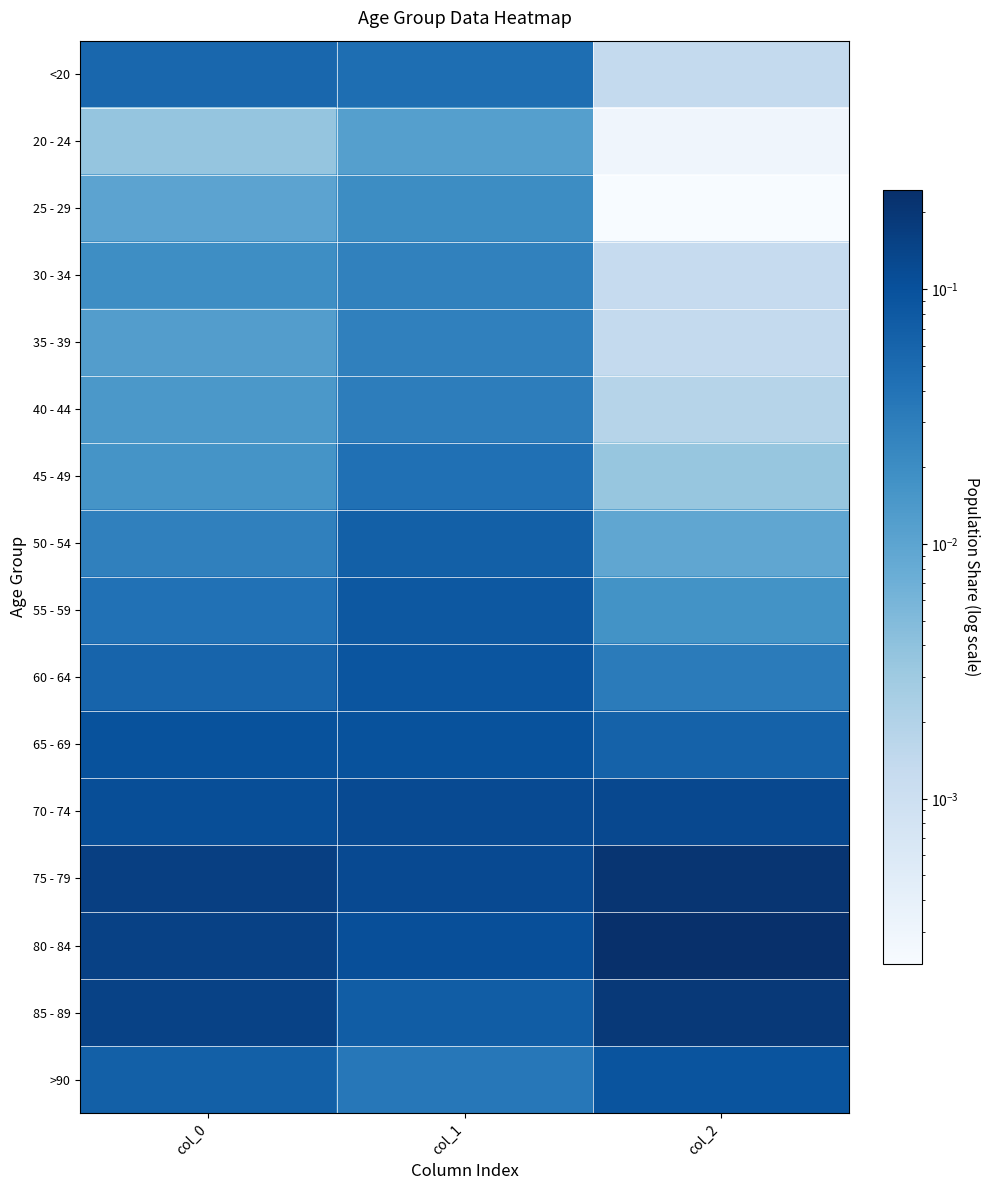

What is the spread (max minus min) of values at col_0?

0.2